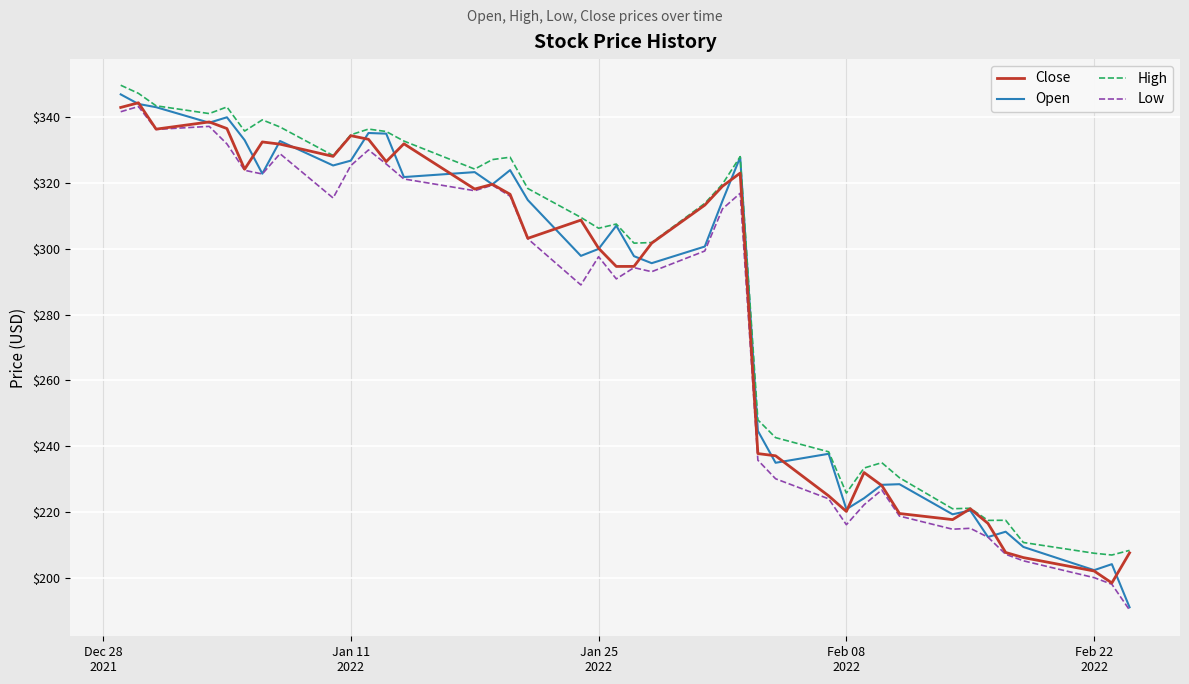

What is the minimum value shown in the chart?

190.2